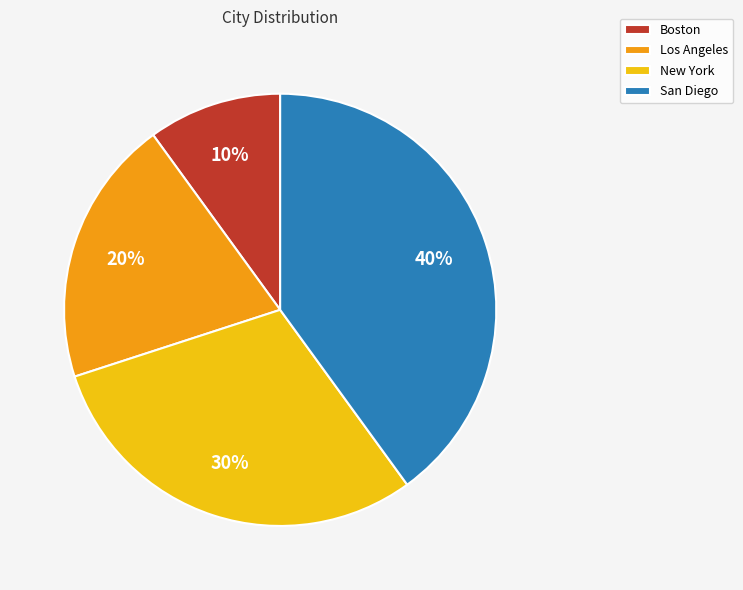

To the nearest percent, what is the combined percentage of New York and San Diego?

70%